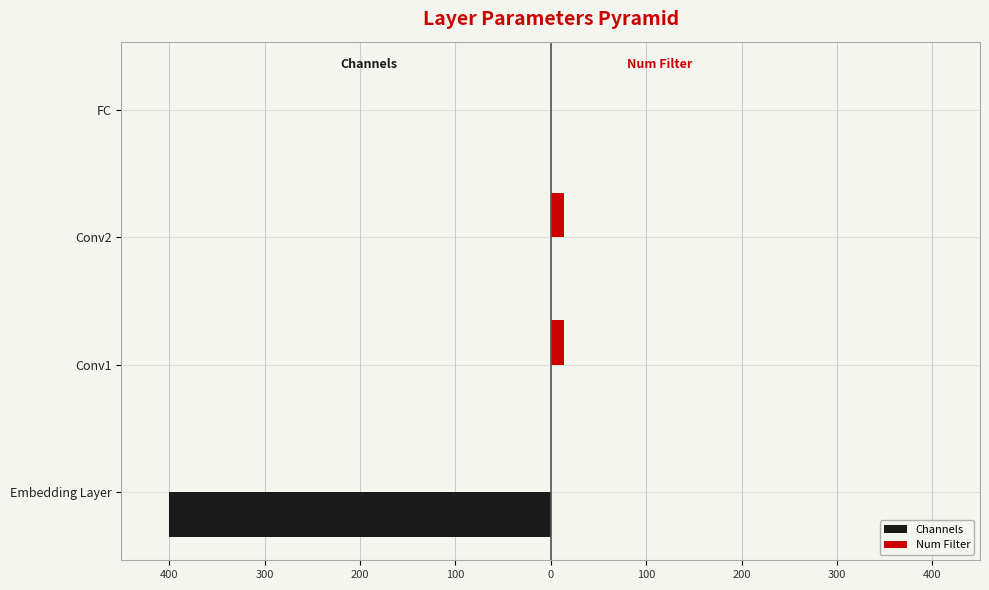

What are all the series names shown in the legend?

Channels, Num Filter